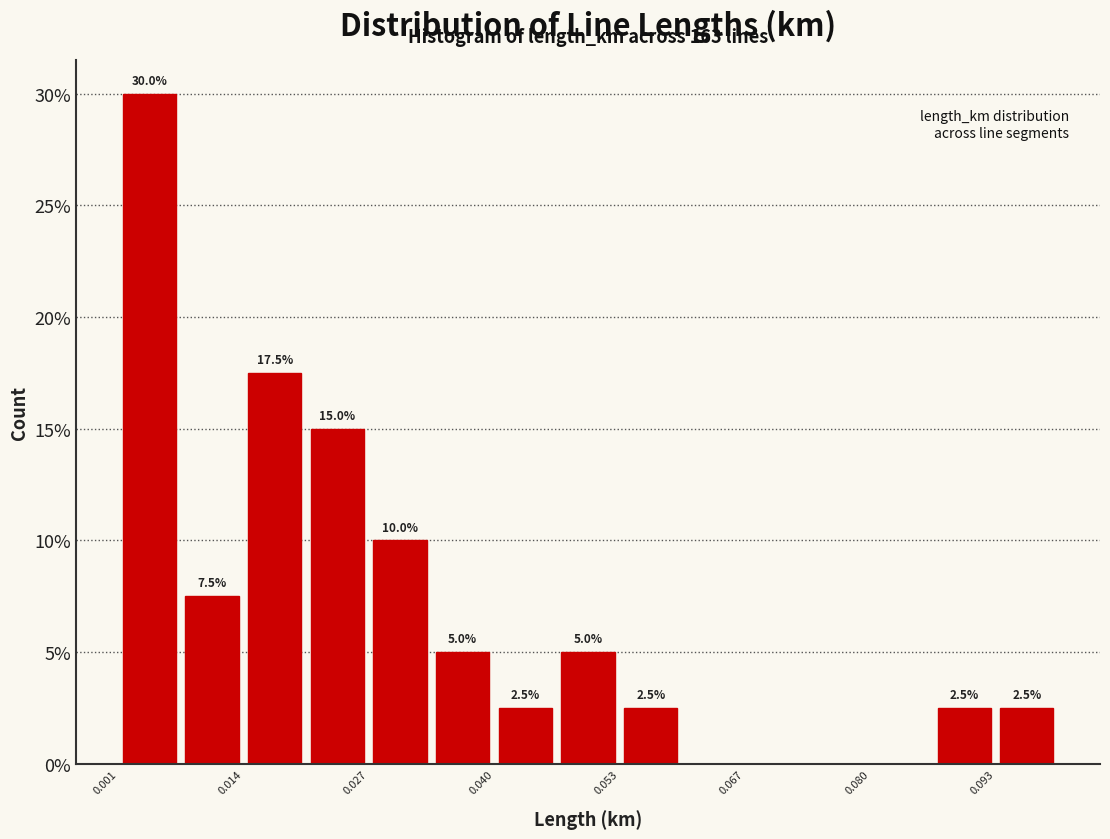

Read against the x-axis, roughly where is the centre of the tallest bar?

0.004